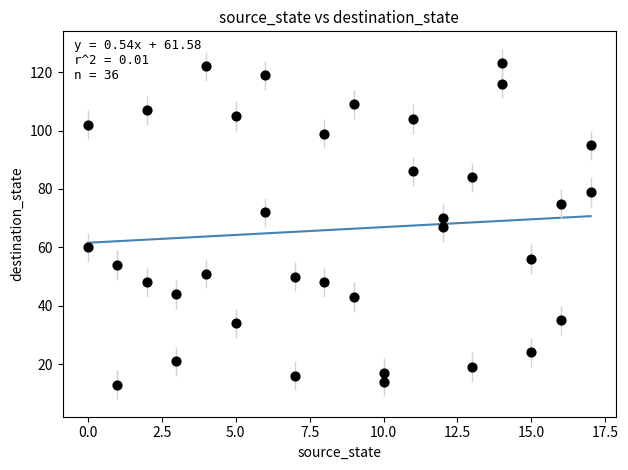

What is the range of Y values (max minus min)?

110